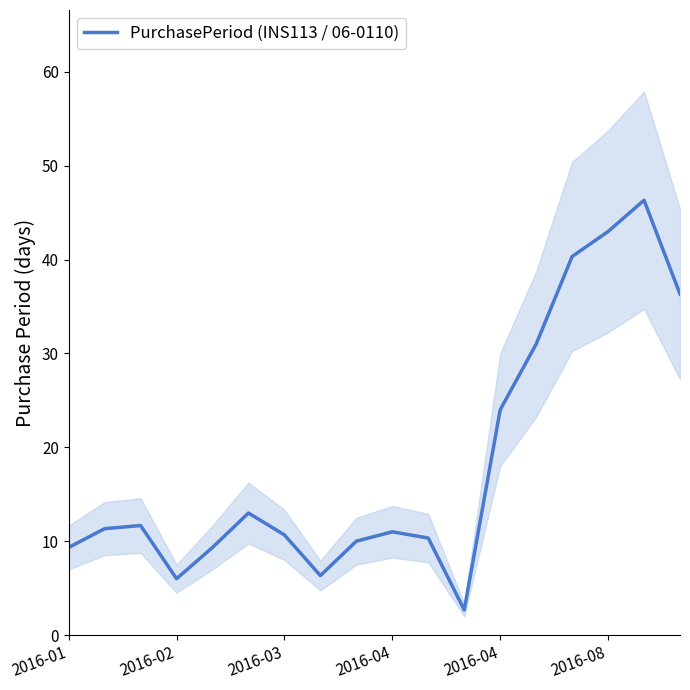

What is the difference between the maximum and minimum values?

43.7